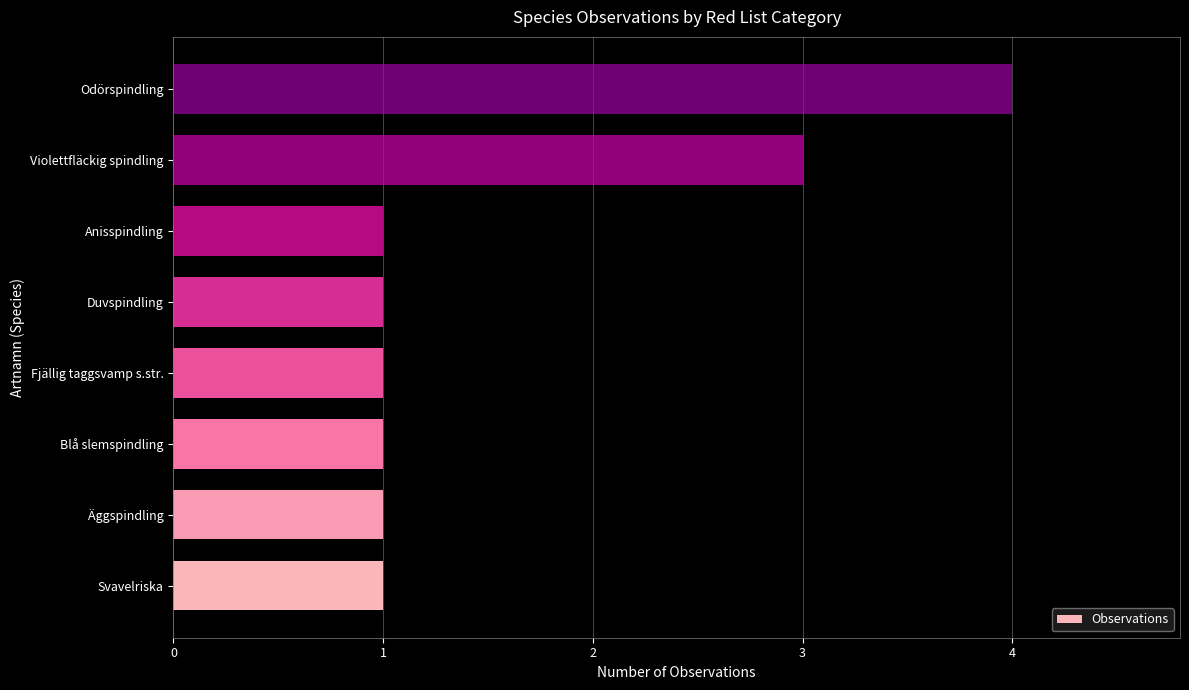

What is the maximum value shown in the chart?

4